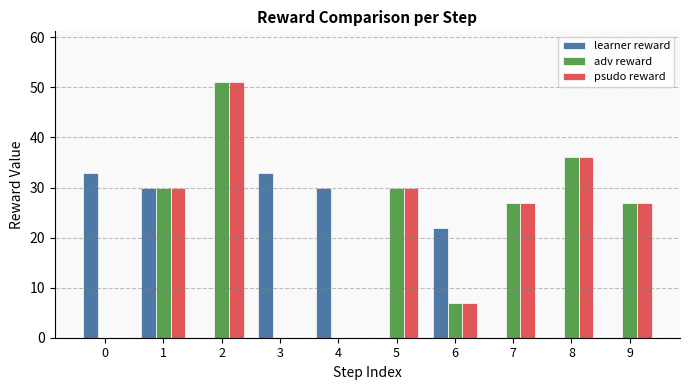

True or false: learner reward has a value of 30 at 1.

True